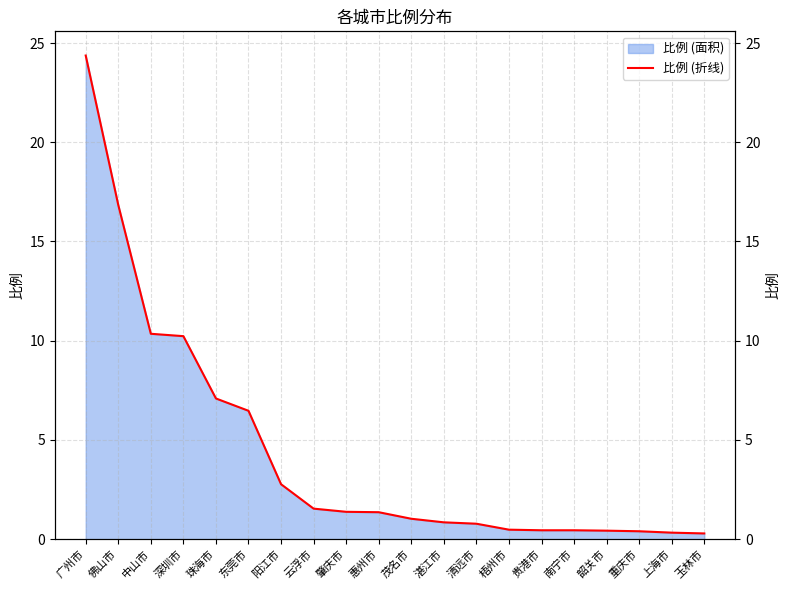

Rank the categories by value from lowest to highest.

玉林市, 上海市, 重庆市, 韶关市, 贵港市, 南宁市, 梧州市, 清远市, 湛江市, 茂名市, 惠州市, 肇庆市, 云浮市, 阳江市, 东莞市, 珠海市, 深圳市, 中山市, 佛山市, 广州市